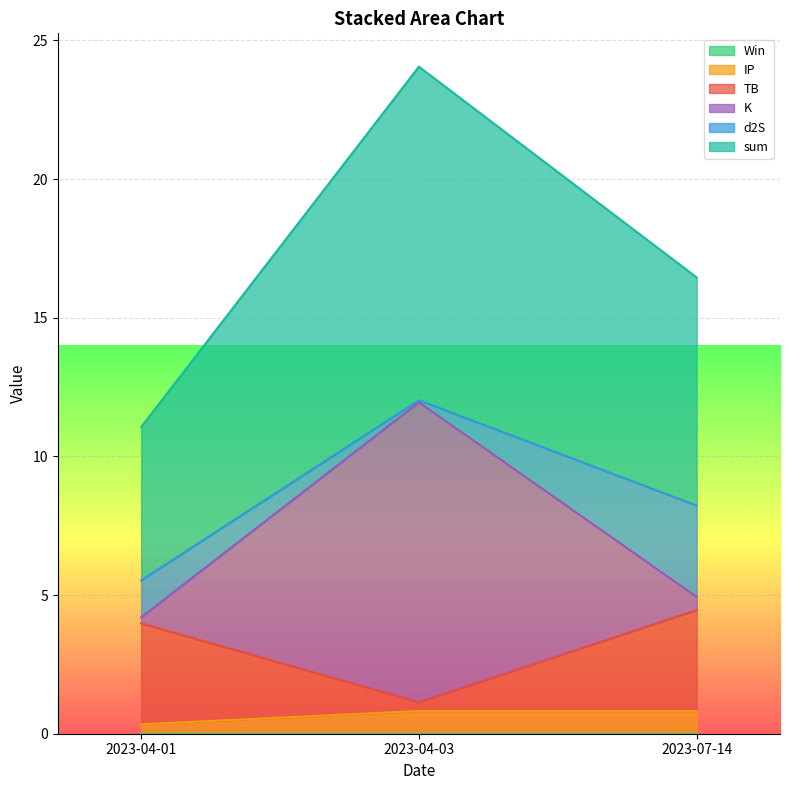

Which category has the lowest value across all series?

2023-04-01